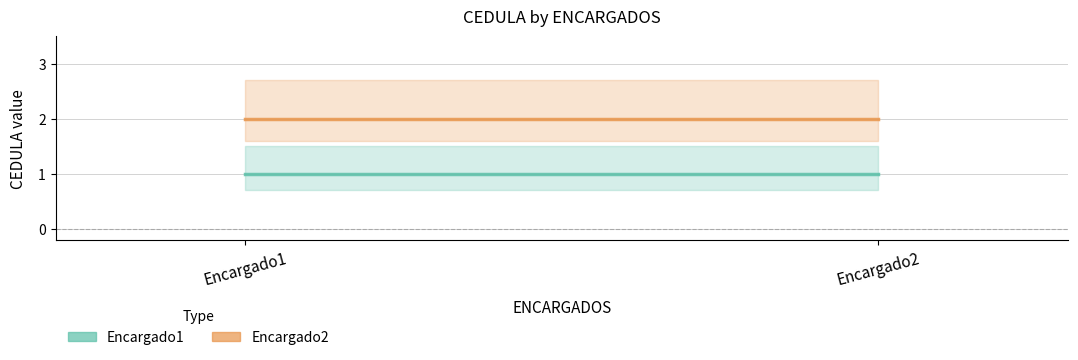

List the series in order of their overall mean, highest first.

Encargado2, Encargado1